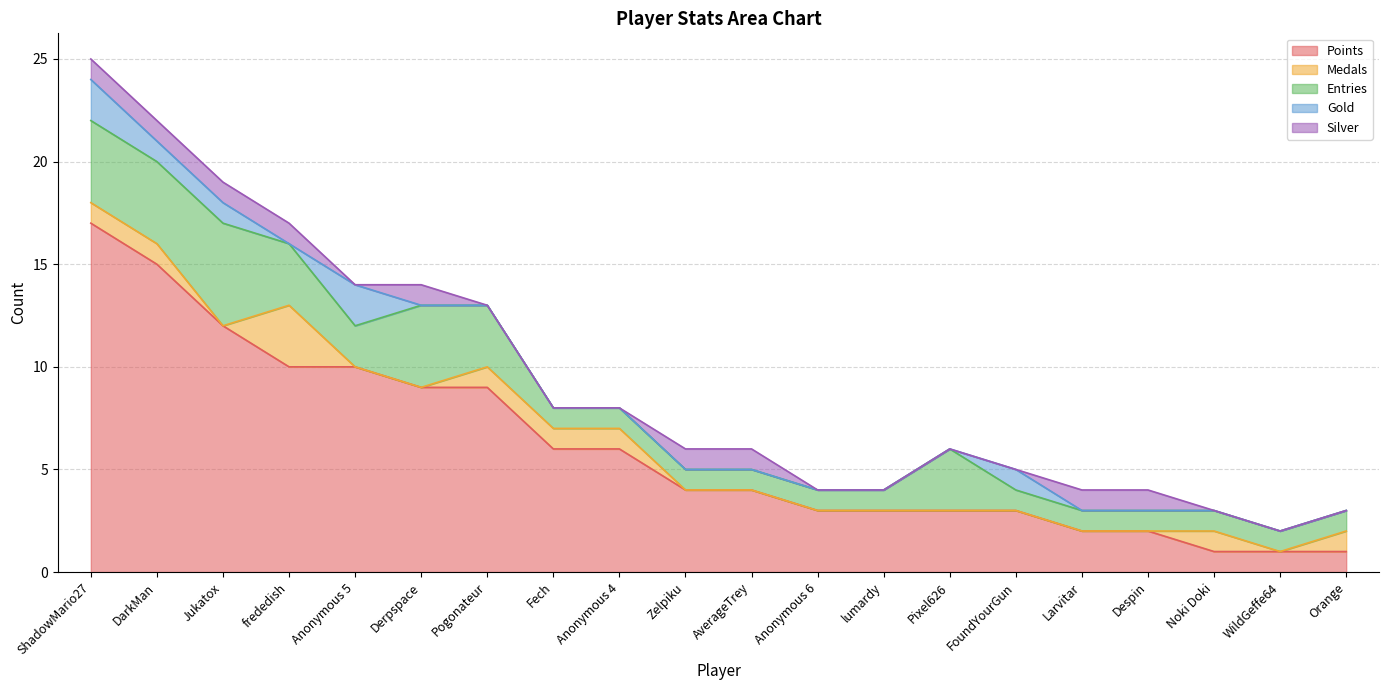

Which category has the lowest value across all series?

Jukatox